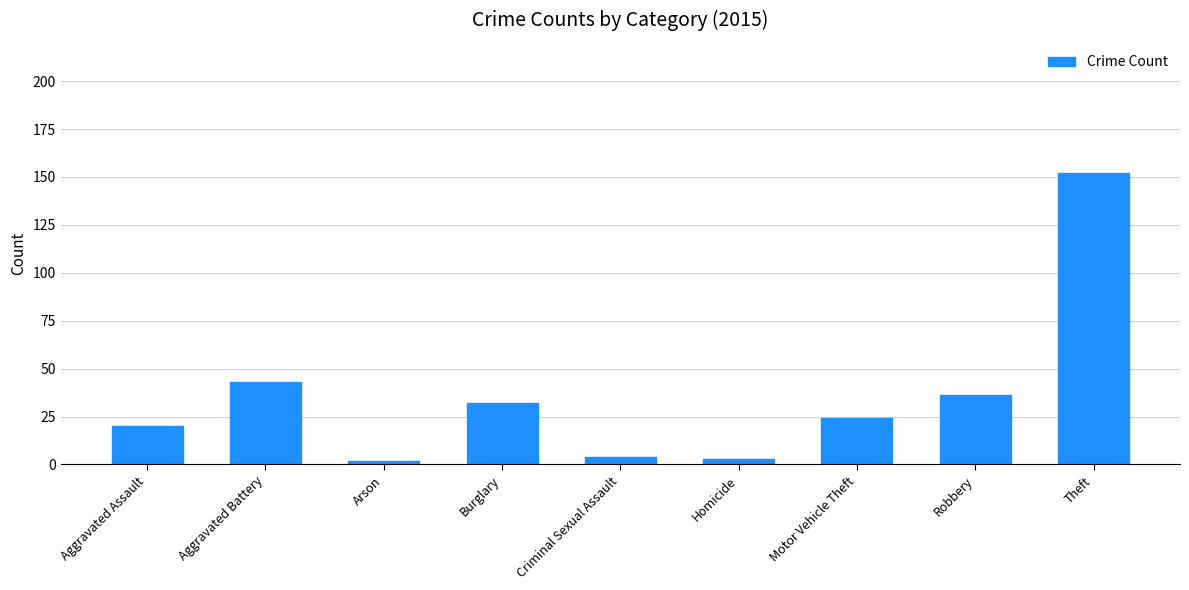

What is the average value?

35